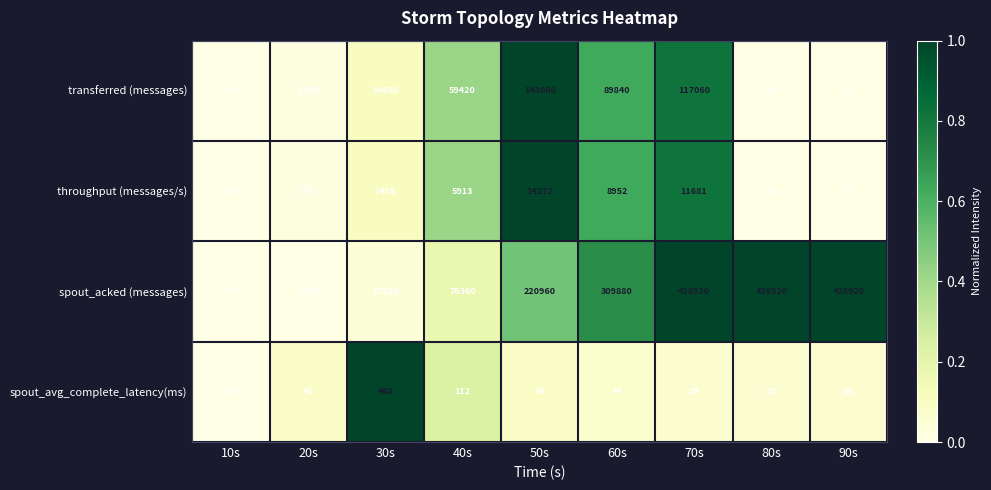

What is the spread (max minus min) of values at 40s?

76248